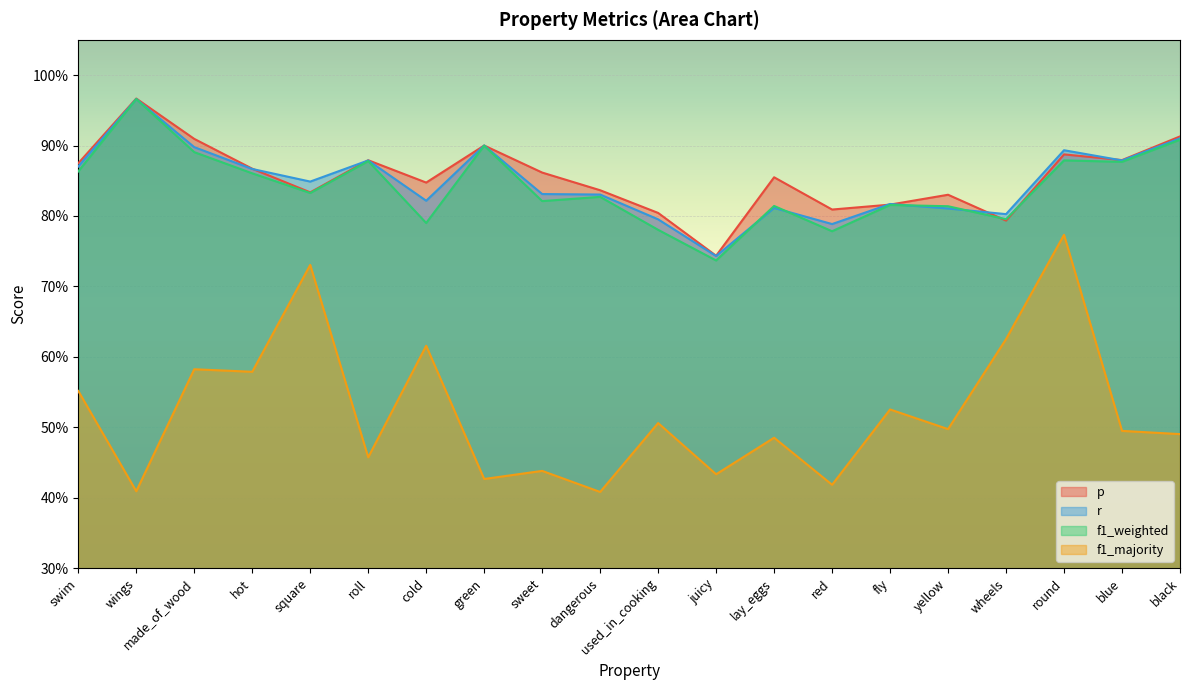

Count the number of categories in the chart.

20